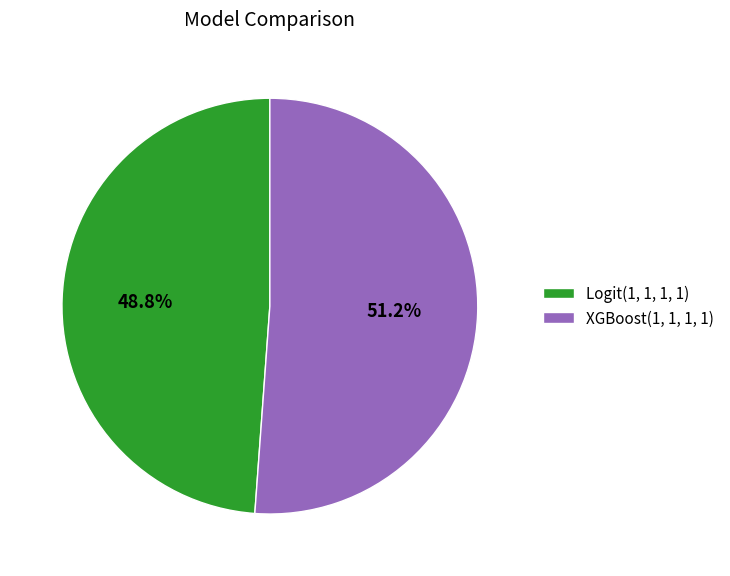

What is the majority slice?

XGBoost(1, 1, 1, 1)